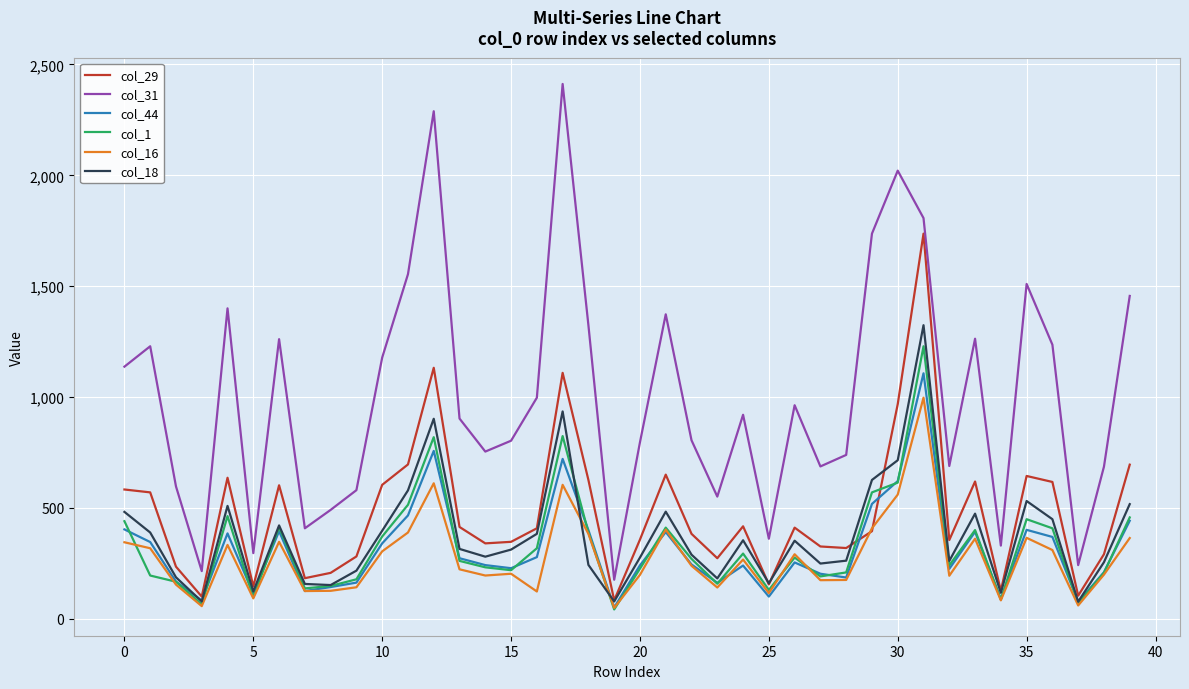

True or false: col_31 and col_44 intersect in this chart.

False